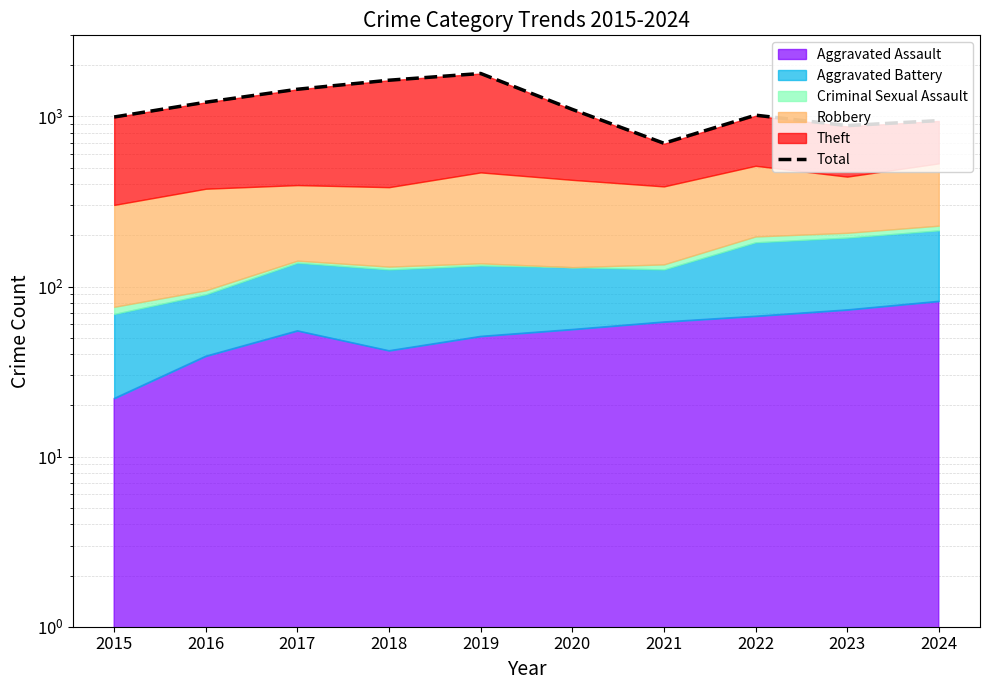

How many interior local peaks (higher than both neighbors) does the data have?

2